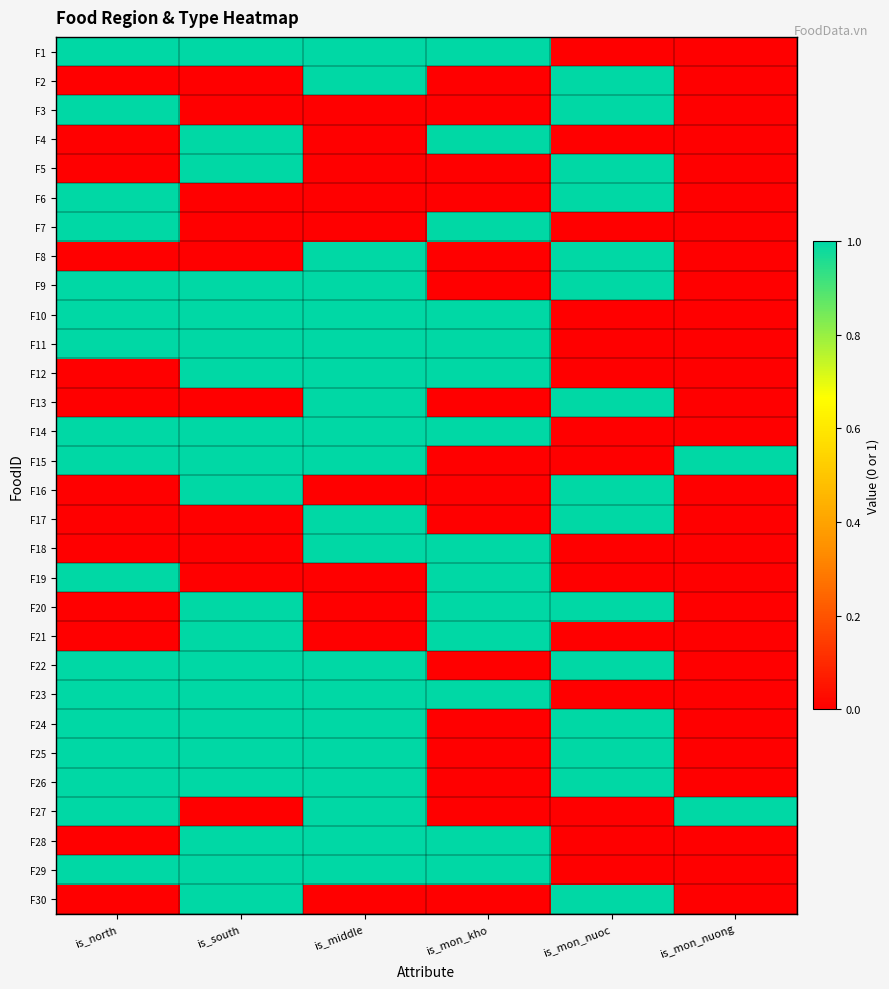

What is the total value across all series at is_mon_nuoc?

15